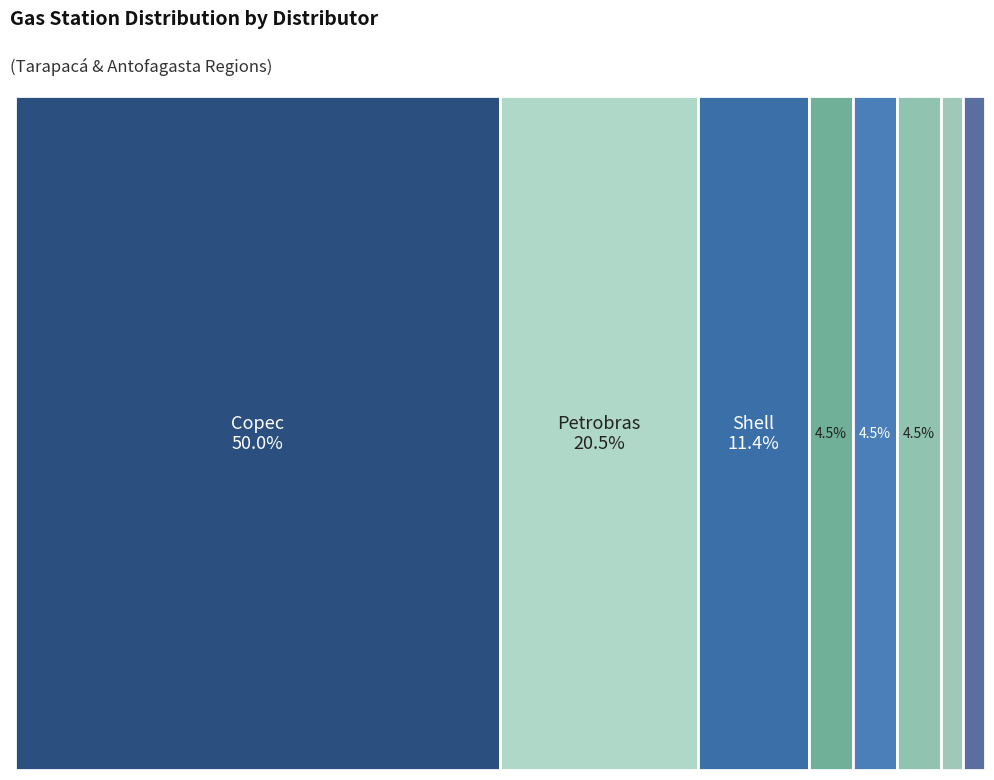

Which category has the biggest portion of the pie?

Copec